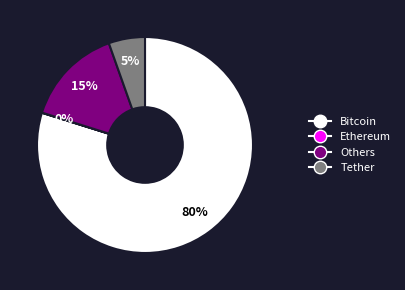

To the nearest percent, what is the difference between the largest and smallest slice percentages?

80%